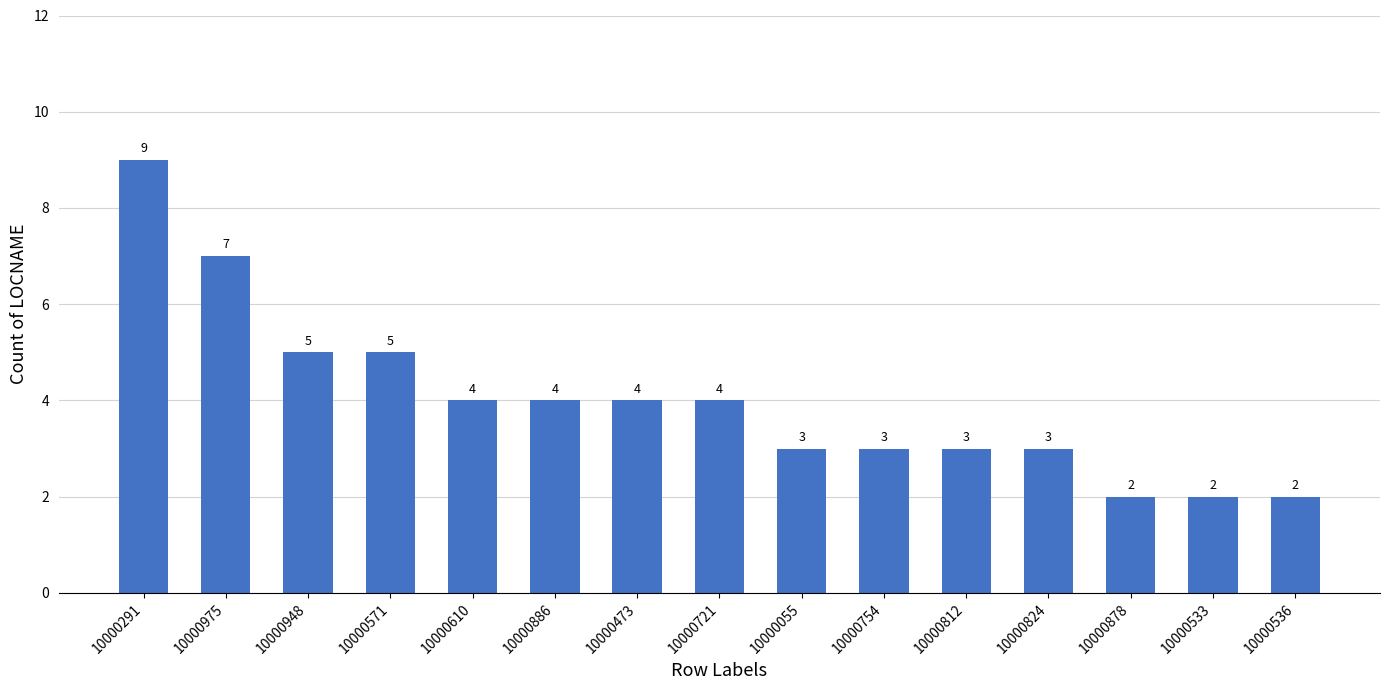

What is the ratio of the value at 10000721 to the value at 10000948?

0.8